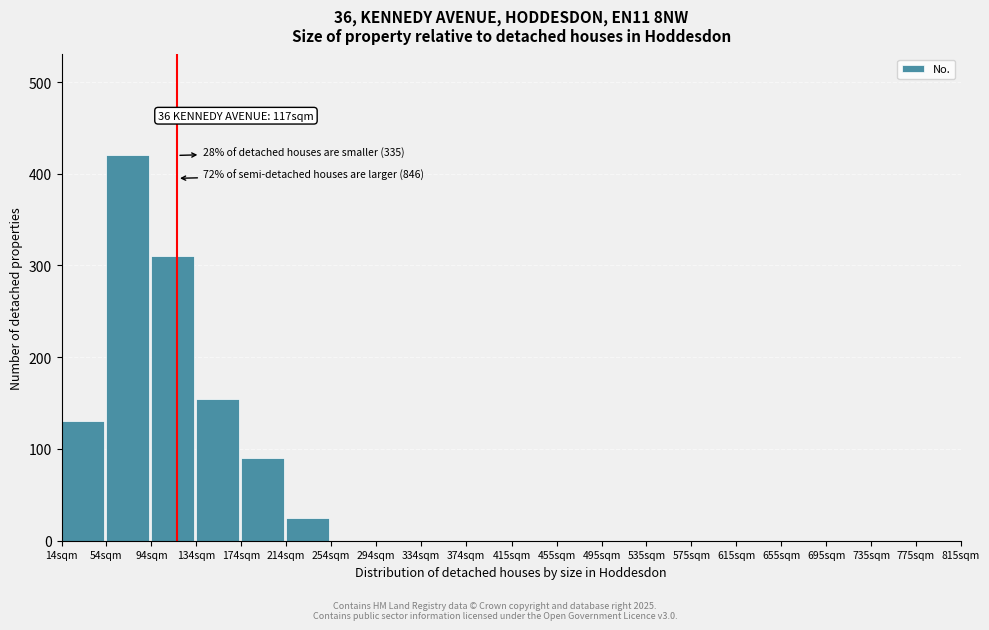

Reading left to right, extract all data points from this chart.

14sqm=130	54sqm=420	94sqm=310	134sqm=155	174sqm=90	214sqm=25	254sqm=0	294sqm=0	334sqm=0	374sqm=0	415sqm=0	455sqm=0	495sqm=0	535sqm=0	575sqm=0	615sqm=0	655sqm=0	695sqm=0	735sqm=0	775sqm=0